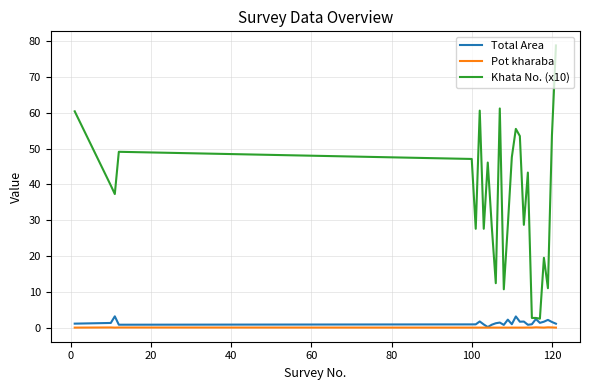

At how many categories does at least one series exceed 62?

1